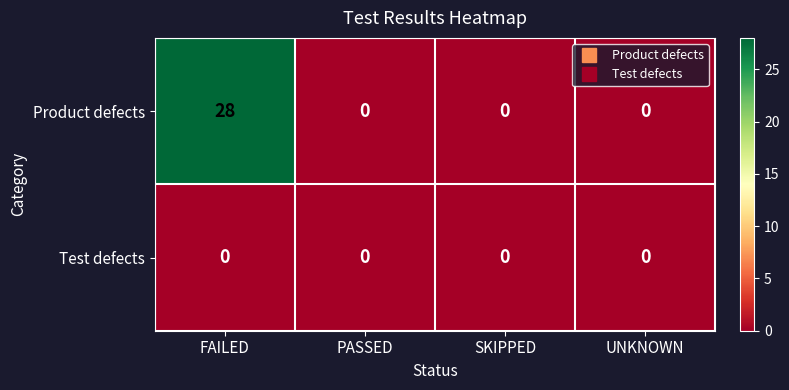

Rank the series at FAILED from lowest to highest value.

Test defects, Product defects